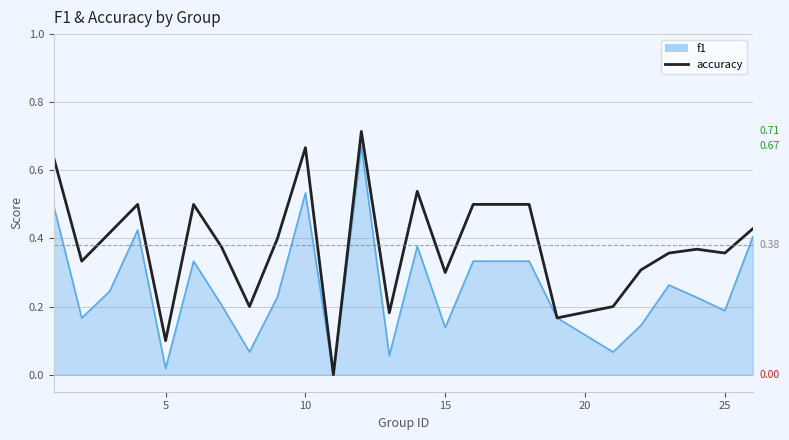

Rank the series by their maximum value, from lowest to highest.

f1, accuracy